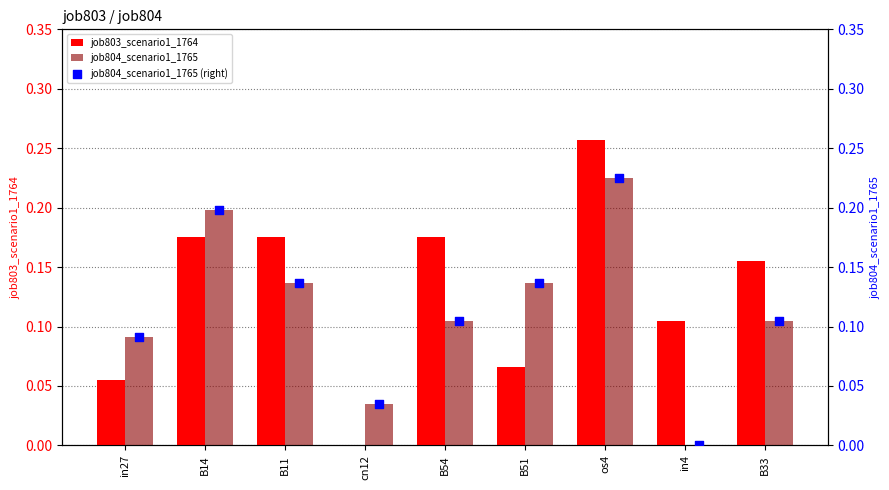

At how many categories does at least one series exceed 0?

9